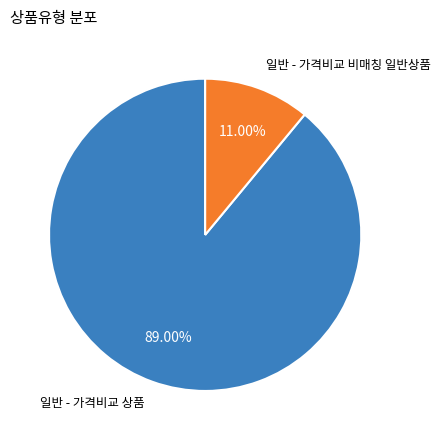

Is there a majority slice in this chart?

Yes